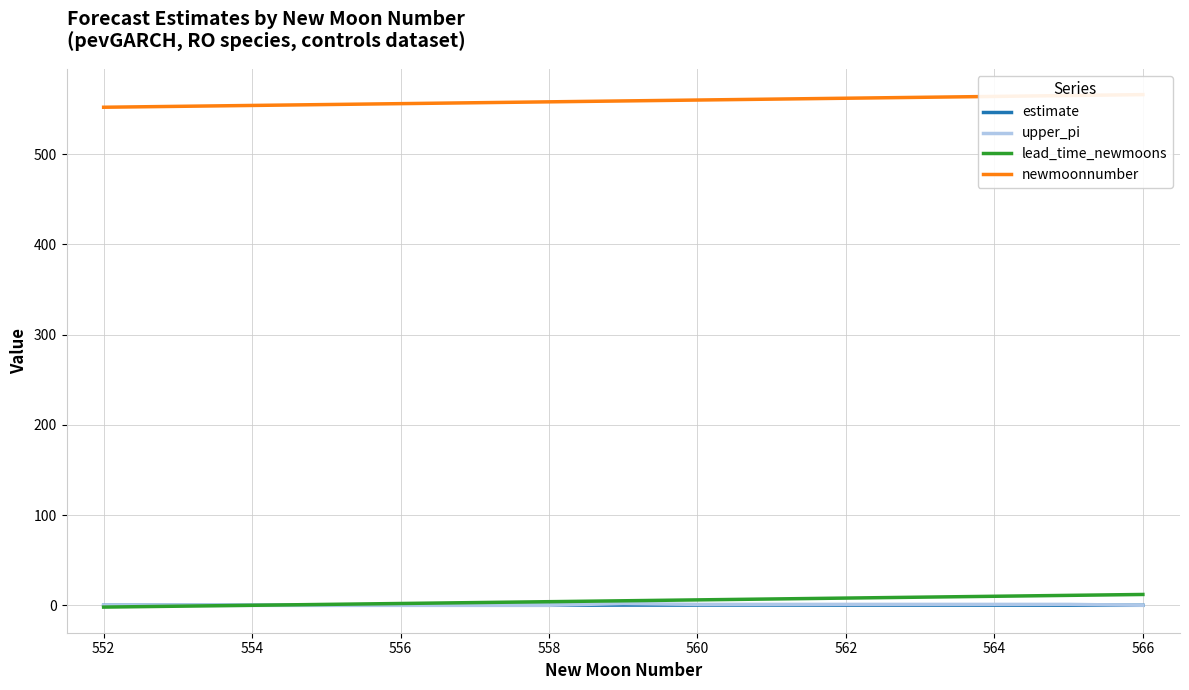

Reading left to right, extract all data points from this chart.

estimate: 0.0	0.0	0.0	0.0	0.0	0.0	0.0	0.2	0.2	0.2	0.1	0.1	0.1	0.0	0.0
upper_pi: 0.0	0.0	0.0	0.0	0.0	0.0	0.0	2.0	1.0	1.0	1.0	1.0	1.0	1.0	0.0
lead_time_newmoons: -2.0	-1.0	0.0	1.0	2.0	3.0	4.0	5.0	6.0	7.0	8.0	9.0	10.0	11.0	12.0
newmoonnumber: 552.0	553.0	554.0	555.0	556.0	557.0	558.0	559.0	560.0	561.0	562.0	563.0	564.0	565.0	566.0